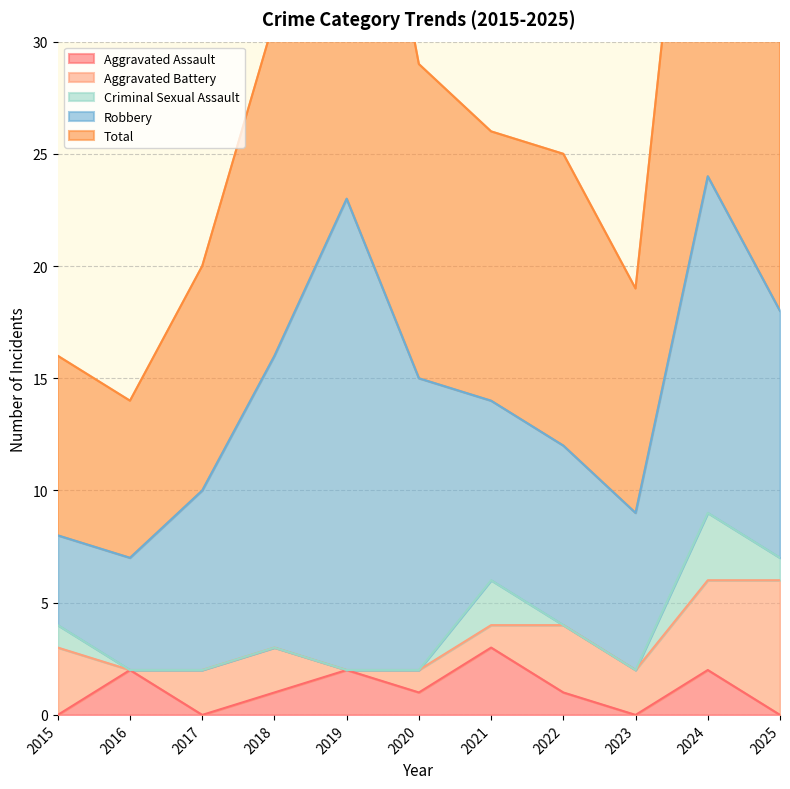

How many distinct data groups are displayed?

5